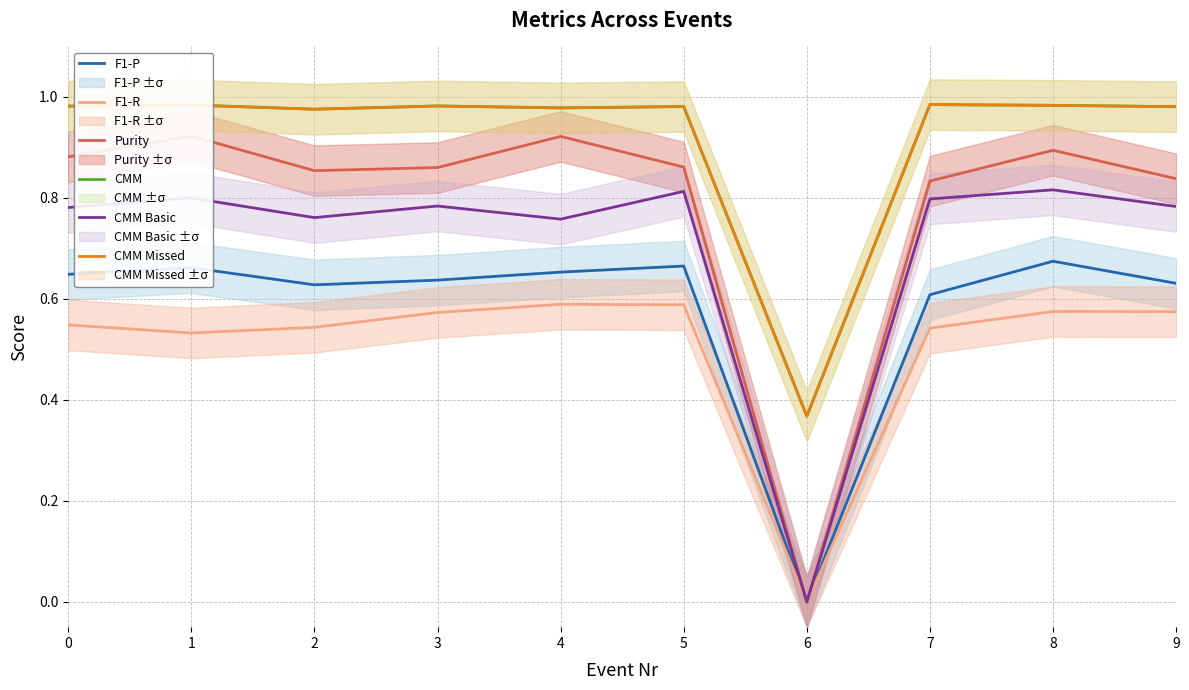

Between 2 and 3, which series saw the biggest shift?

F1-R